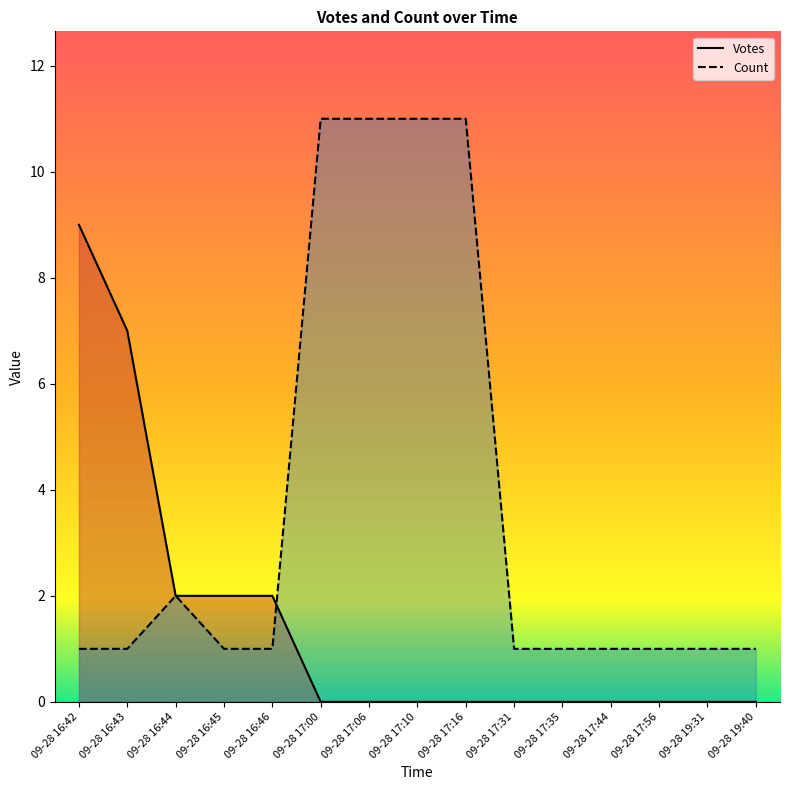

Reading right to left, list all the values displayed in this chart.

Votes: 0	0	0	0	0	0	0	0	0	0	2	2	2	7	9
Count: 1	1	1	1	1	1	11	11	11	11	1	1	2	1	1